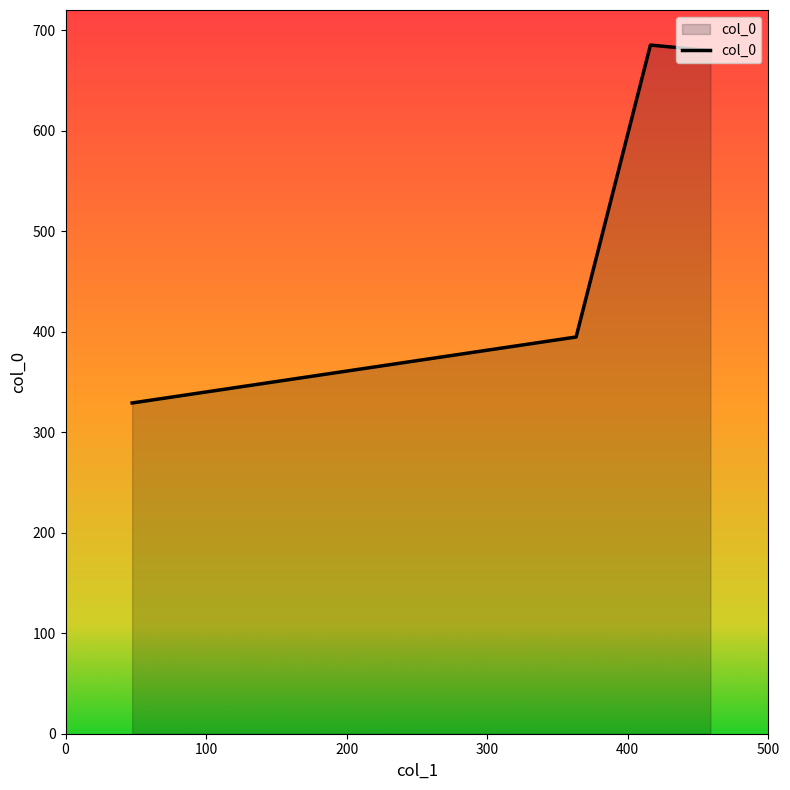

What is the smallest value displayed?

329.1